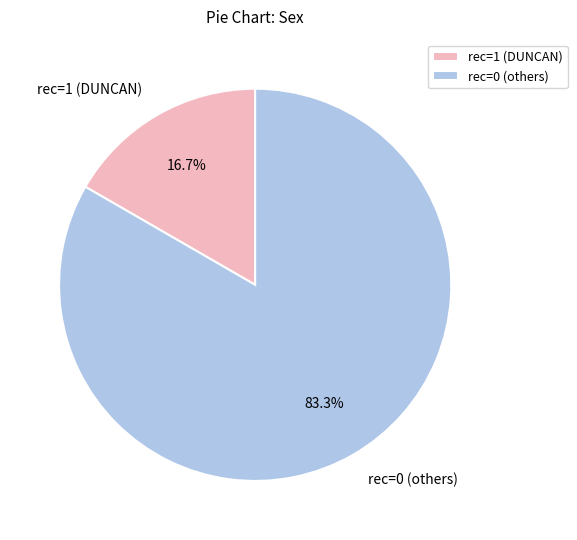

Is rec=1 (DUNCAN) the majority of the pie?

No